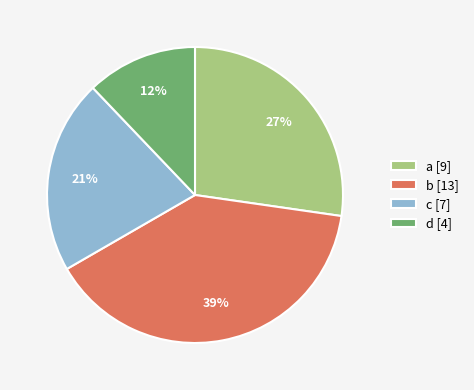

Do b [13] and d [4] together represent more than half of the pie?

Yes